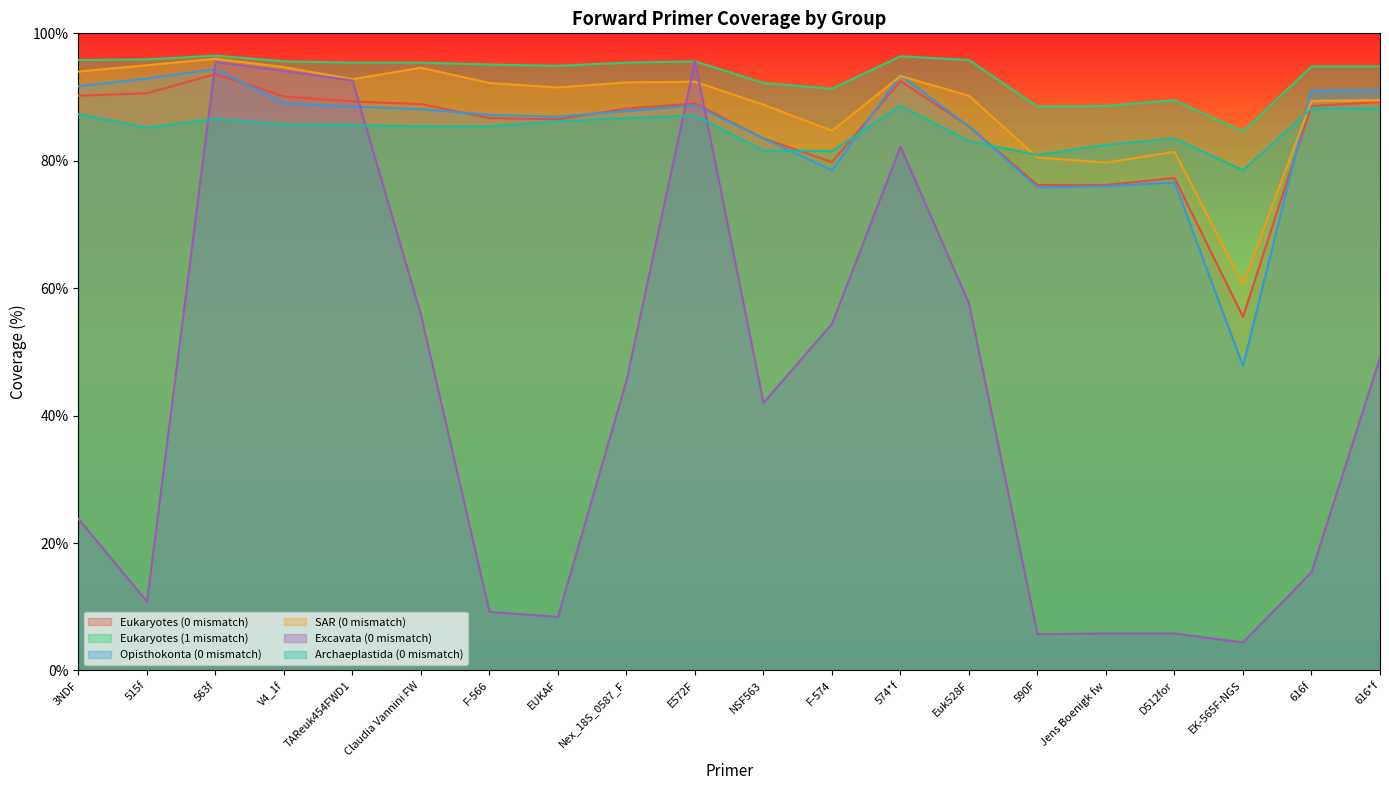

Between EK-565F-NGS and Nex_18S_0587_F, which is larger?

Nex_18S_0587_F